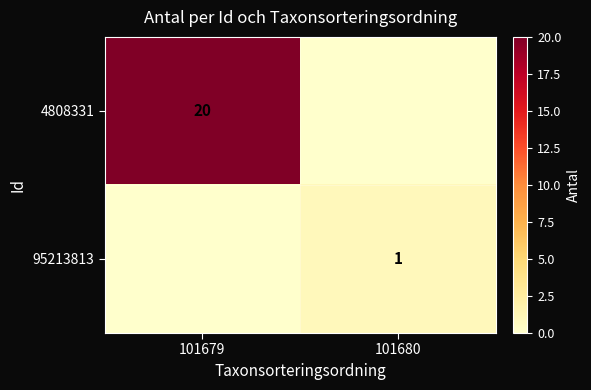

The 95213813 series shows 1 at 101680. True or false?

True